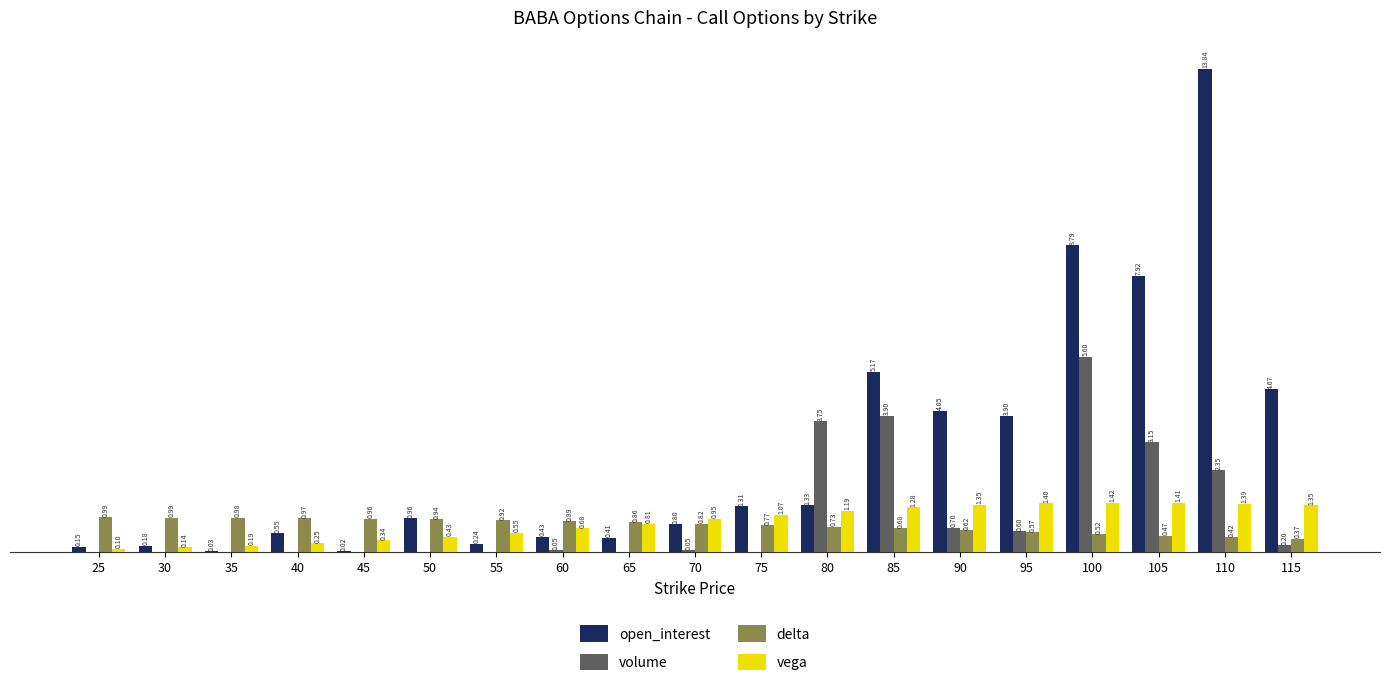

Between 35 and 100, which series saw the biggest shift?

open_interest